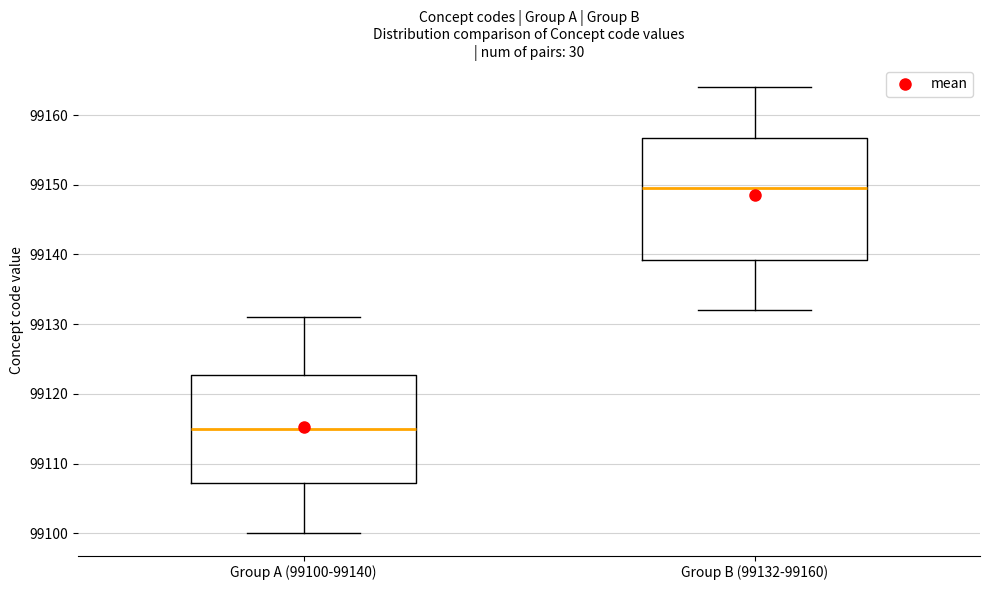

Which box has the highest median line?

Group B (99132-99160)